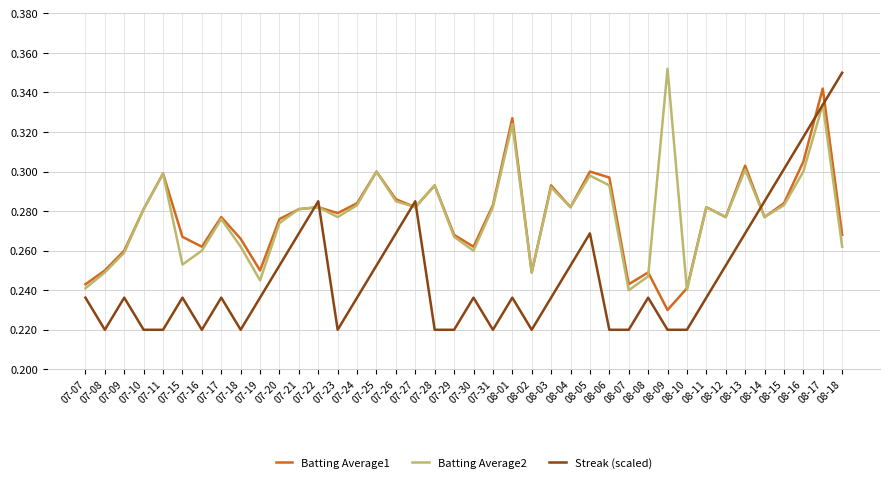

Which category has the highest value in the Streak (scaled) series?

08-18